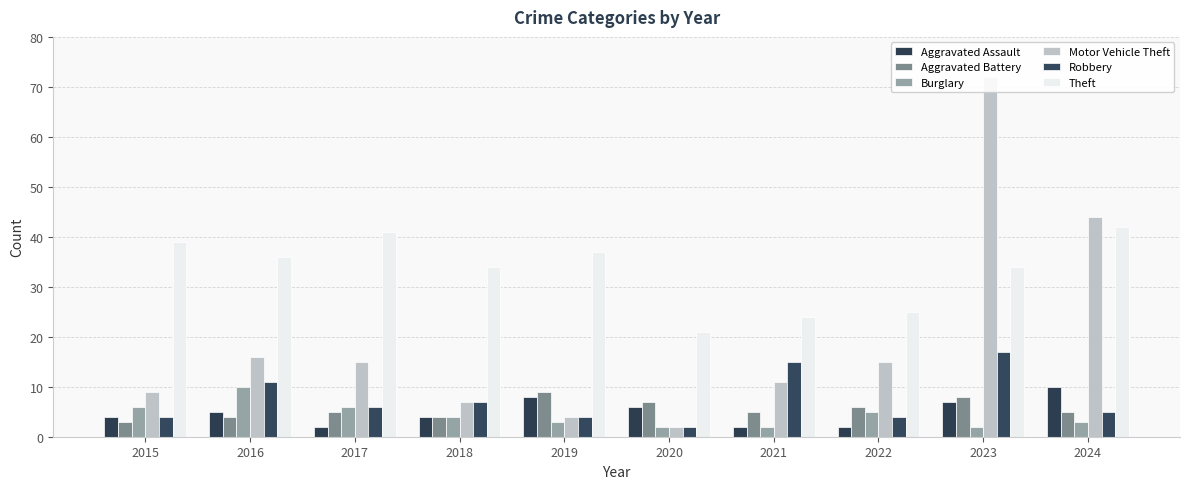

Where does the Burglary series first go above 4?

2015